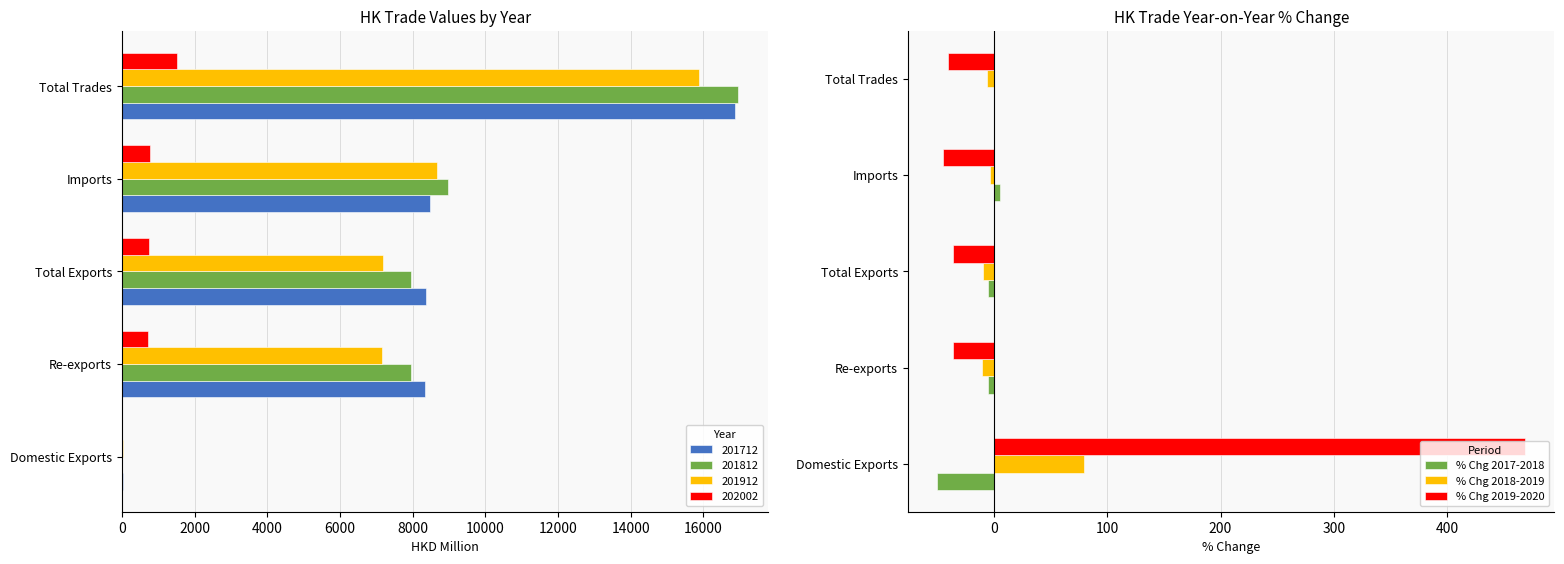

Is the value of % Chg 2019-2020 at Re-exports greater than the value of % Chg 2017-2018 at Total Exports?

No